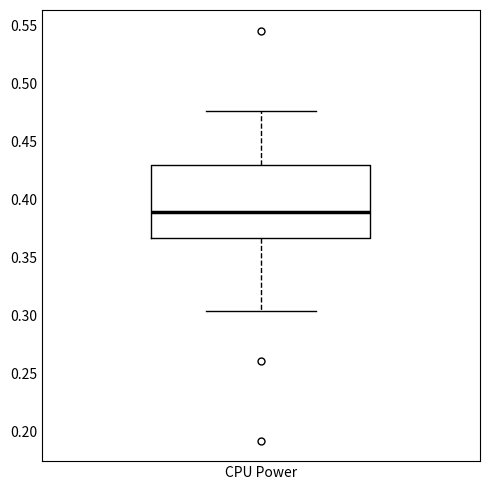

Where is the lower edge of the box for CPU Power on the y-axis? The values are not printed on the chart, so give them approximately, as read against the axis.

0.365